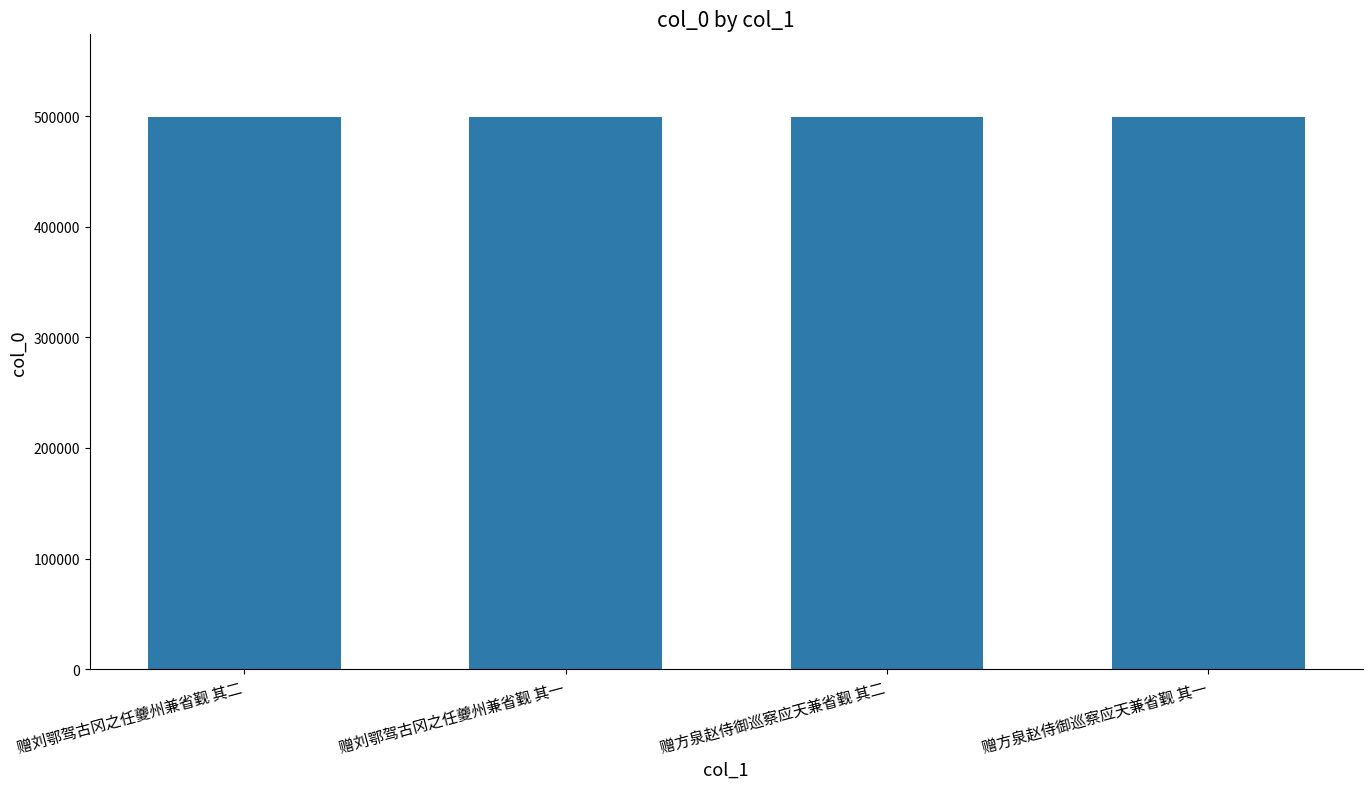

Are the bars grouped side by side (vs. stacked)?

No